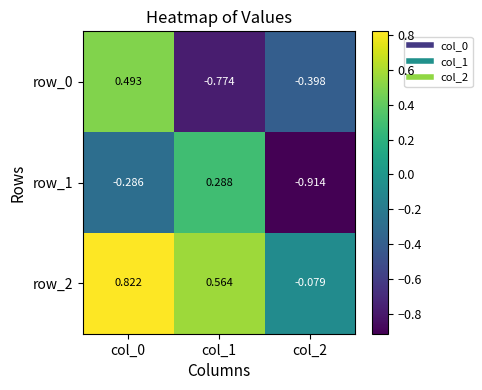

How many row_1 values are between 0 and 1?

1